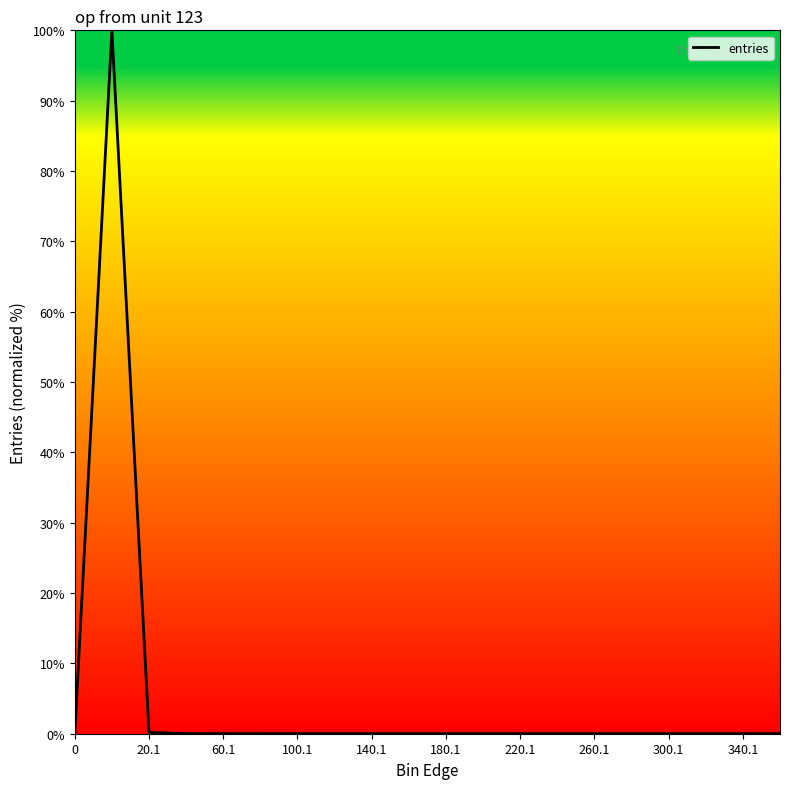

What is the greatest value displayed?

100.0